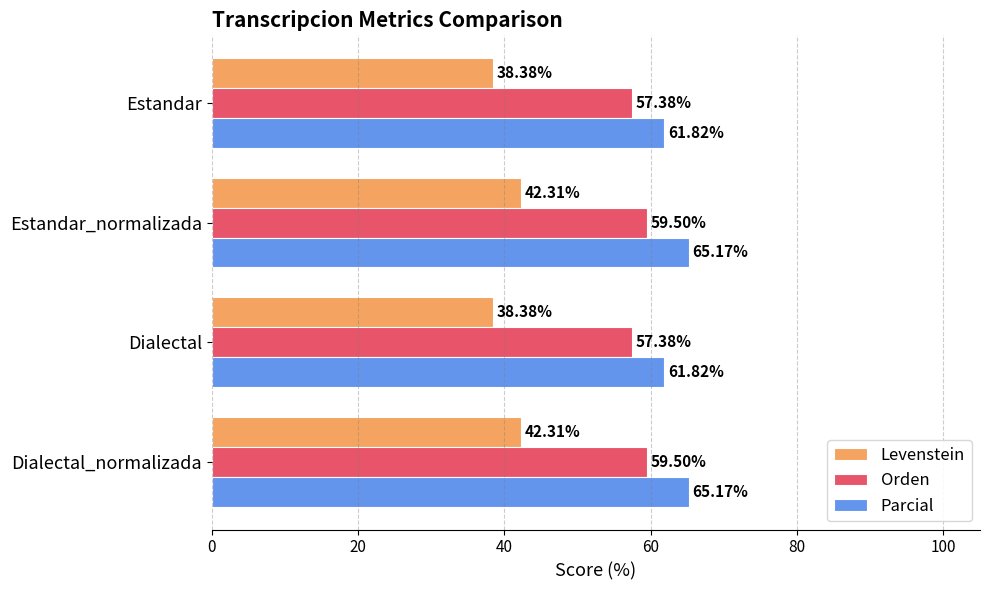

Is the value of Orden at Estandar greater than the value of Levenstein at Dialectal?

Yes